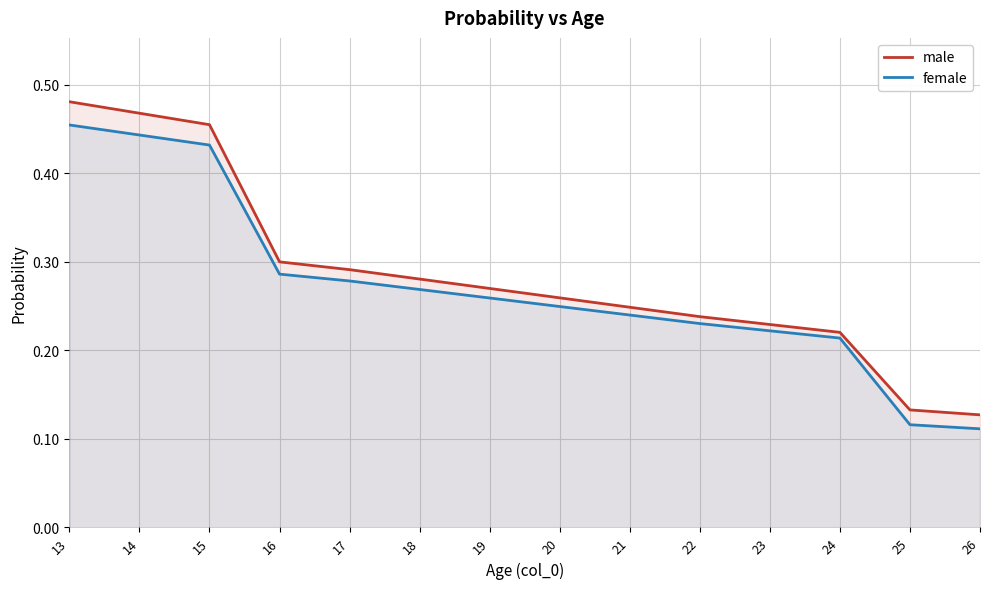

Reading left to right, what are all the values shown in this chart?

male: 13=0.5	14=0.5	15=0.5	16=0.3	17=0.3	18=0.3	19=0.3	20=0.3	21=0.2	22=0.2	23=0.2	24=0.2	25=0.1	26=0.1
female: 13=0.5	14=0.4	15=0.4	16=0.3	17=0.3	18=0.3	19=0.3	20=0.2	21=0.2	22=0.2	23=0.2	24=0.2	25=0.1	26=0.1